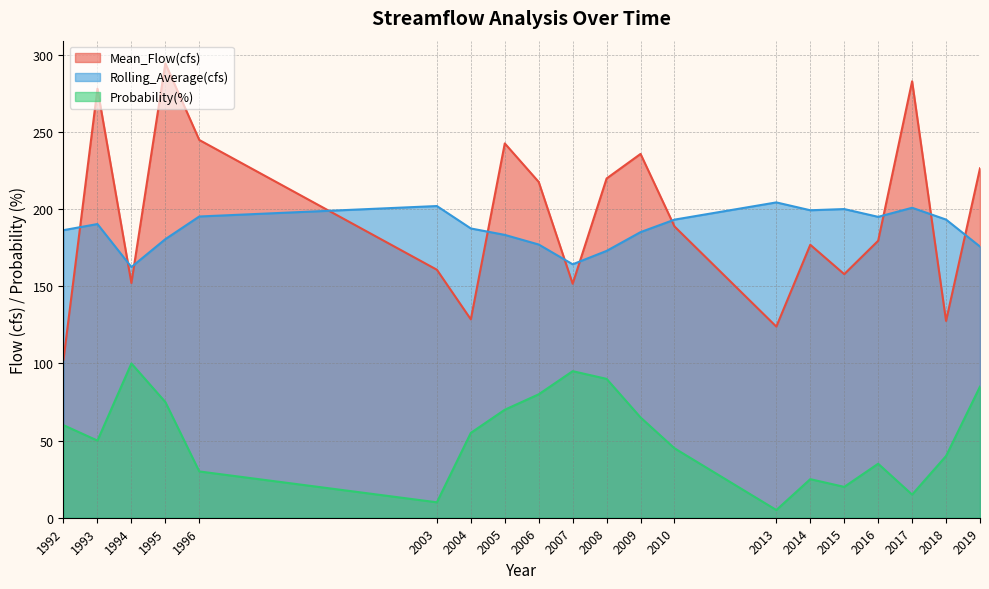

Reading right to left, extract all data points from this chart.

Mean_Flow(cfs): 2019=226.5	2018=127.6	2017=282.9	2016=179.5	2015=157.9	2014=176.9	2013=123.9	2010=188.8	2009=235.8	2008=219.9	2007=151.7	2006=217.6	2005=242.6	2004=128.6	2003=160.7	1996=244.9	1995=294.5	1994=152.1	1993=278.1	1992=102.5
Rolling_Average(cfs): 2019=175.8	2018=193.3	2017=200.9	2016=195.0	2015=200.1	2014=199.3	2013=204.4	2010=193.2	2009=185.1	2008=173.0	2007=164.3	2006=177.1	2005=183.3	2004=187.5	2003=202.0	1996=195.3	1995=180.6	1994=162.5	1993=190.4	1992=186.4
Probability(%): 2019=85.0	2018=40.0	2017=15.0	2016=35.0	2015=20.0	2014=25.0	2013=5.0	2010=45.0	2009=65.0	2008=90.0	2007=95.0	2006=80.0	2005=70.0	2004=55.0	2003=10.0	1996=30.0	1995=75.0	1994=100.0	1993=50.0	1992=60.0